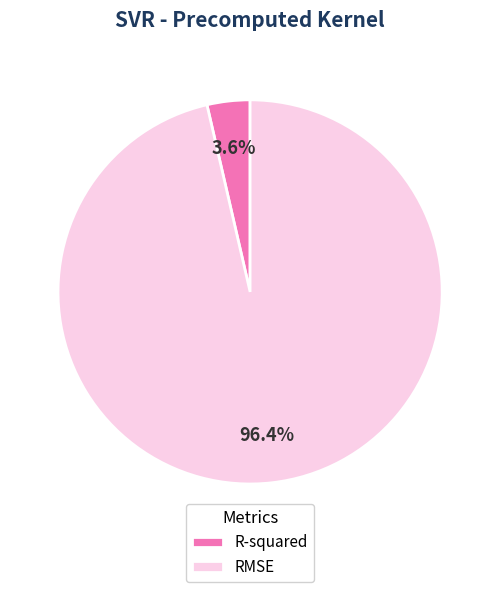

Between R-squared and RMSE, which is larger?

RMSE